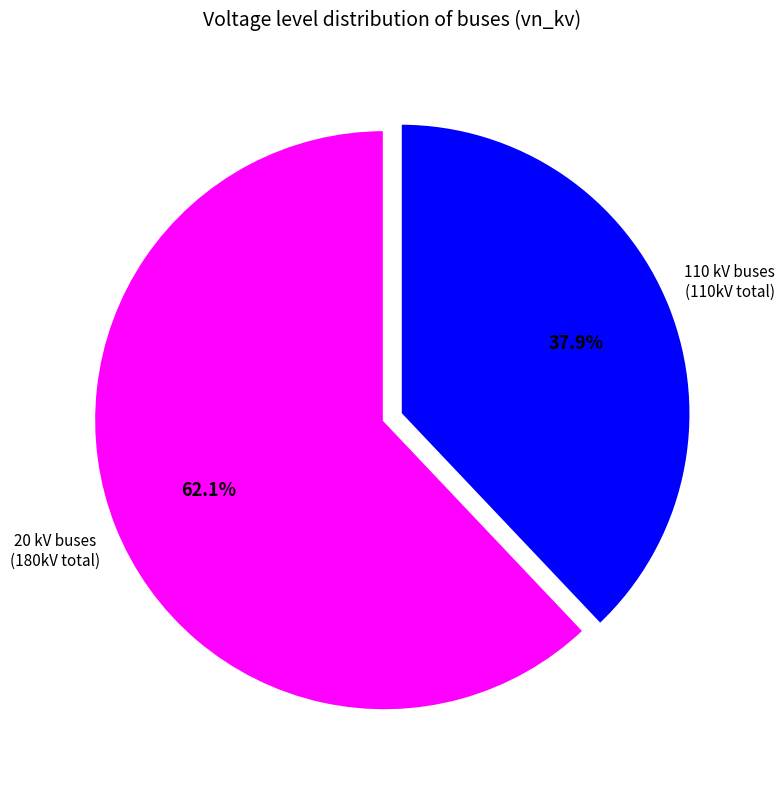

Between 110 kV buses and 20 kV buses, which is larger?

20 kV buses